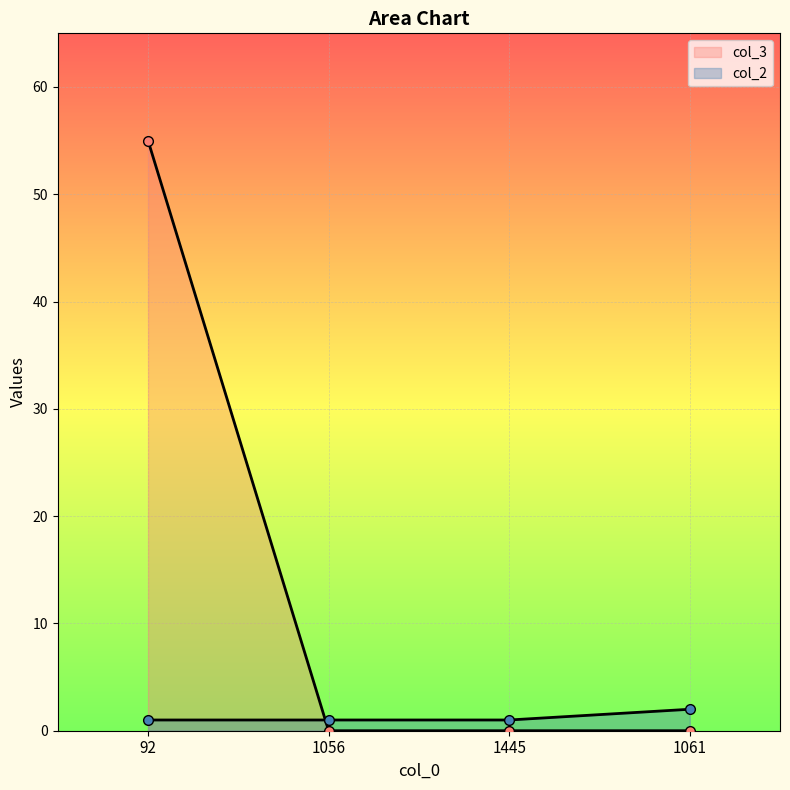

What is the label of the 1st point from the left?

92